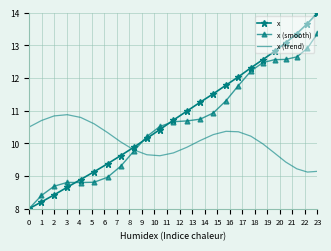

True or false: x and x (trend) intersect in this chart.

True